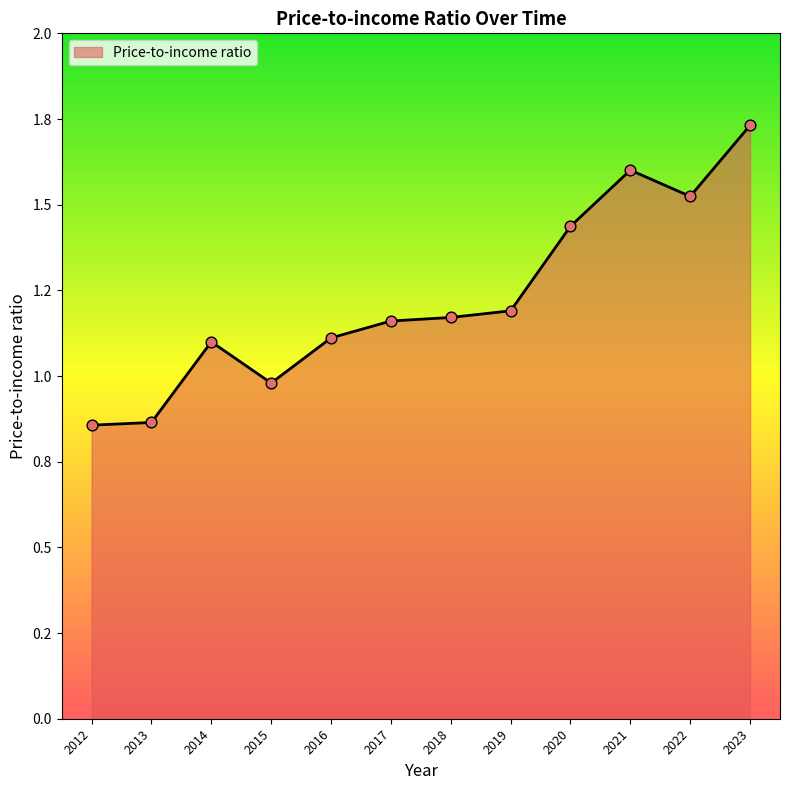

What is the change in value from 2013 to 2014?

+0.2